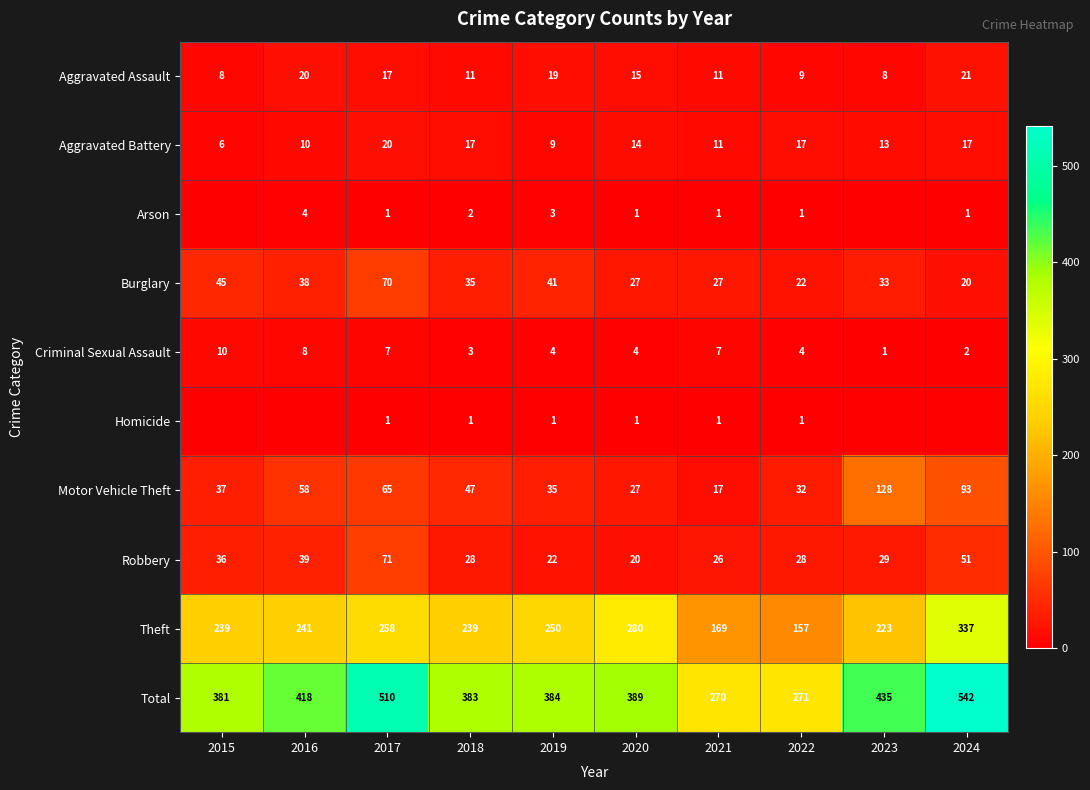

True or false: Theft has a value of 67 at 2016.

False